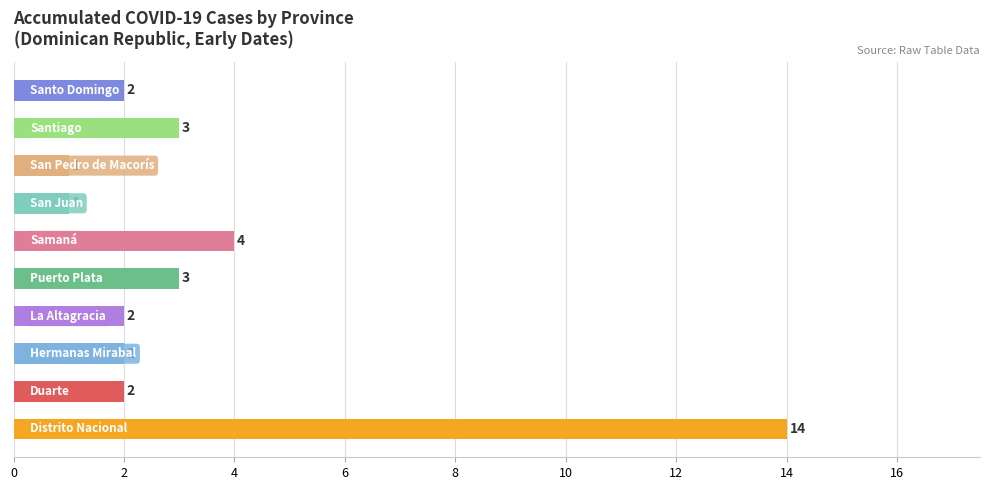

How many data points does each series have?

10